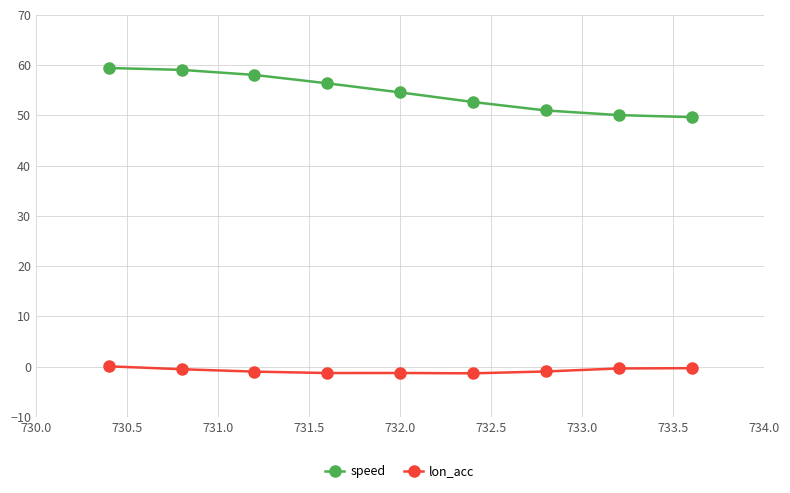

Does the chart display data point markers on the line(s)?

Yes